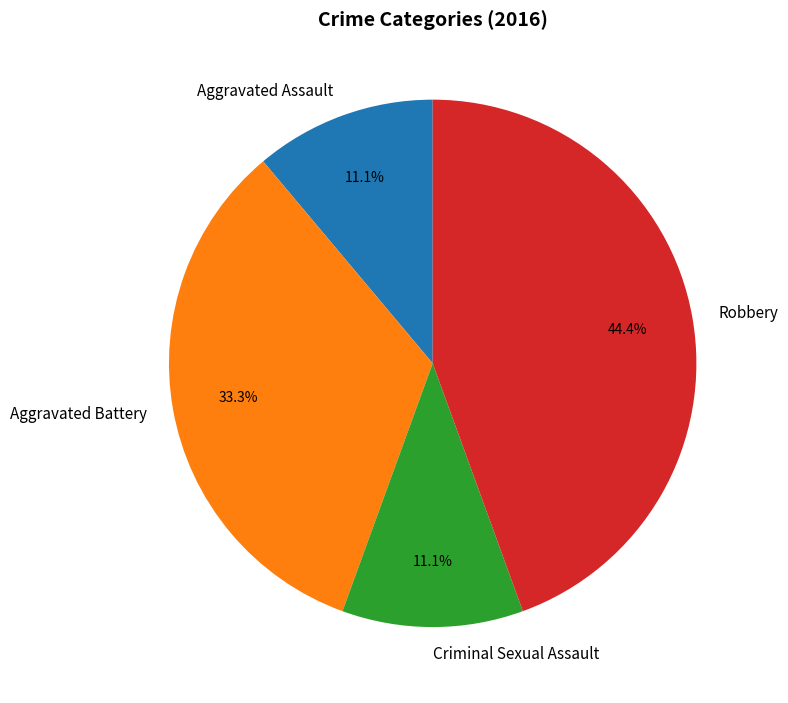

To the nearest percent, what percentage of the pie is Aggravated Battery?

33%